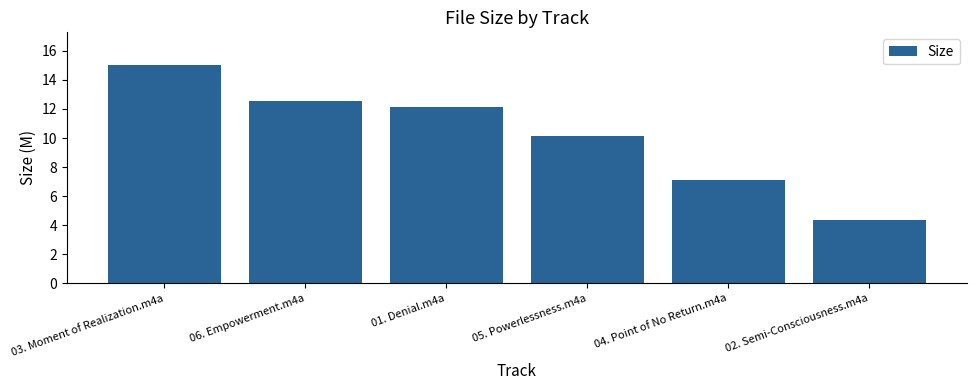

Where is the data nearest to the value 9?

05. Powerlessness.m4a